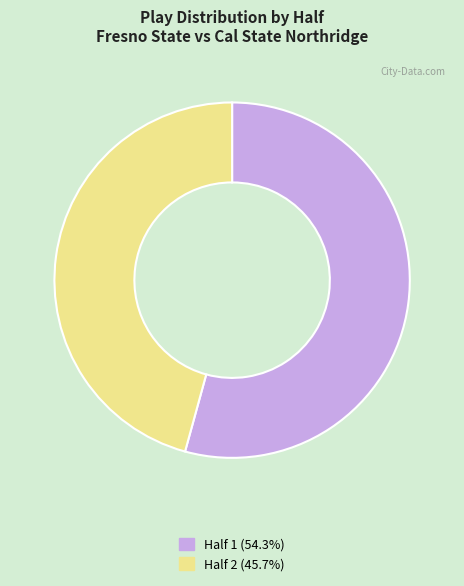

The Half 1 slice represents 60% of the pie. True or false?

False